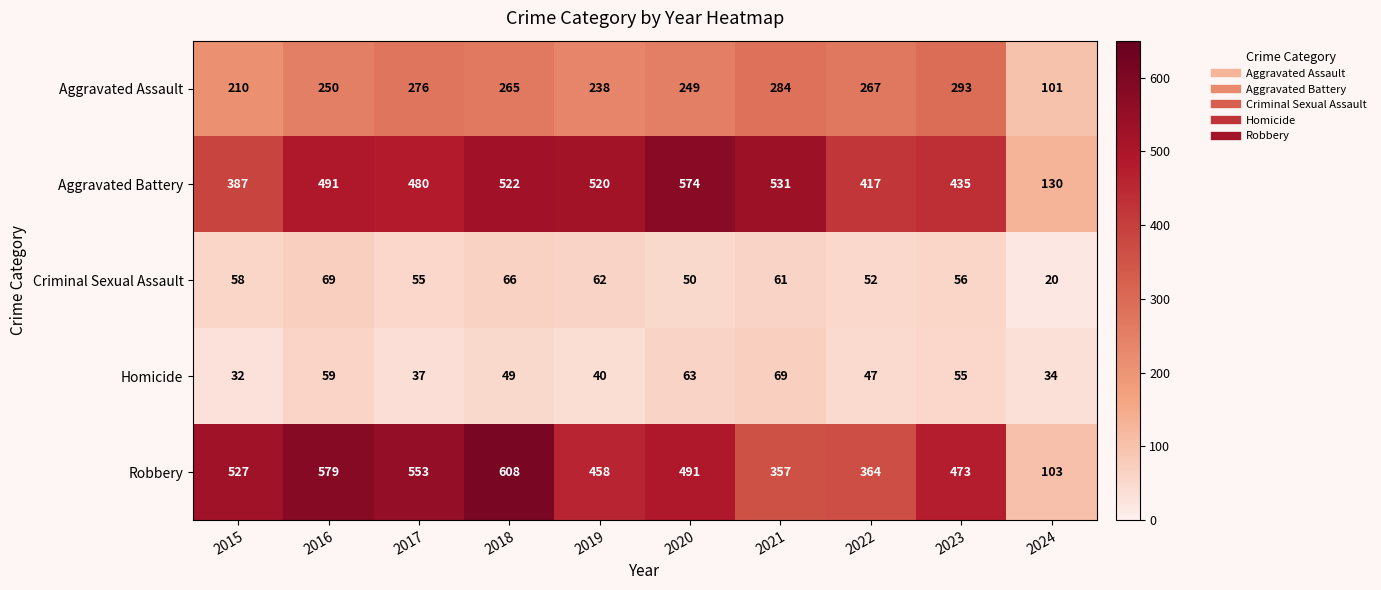

Rank the series at 2018 from lowest to highest value.

Homicide, Criminal Sexual Assault, Aggravated Assault, Aggravated Battery, Robbery